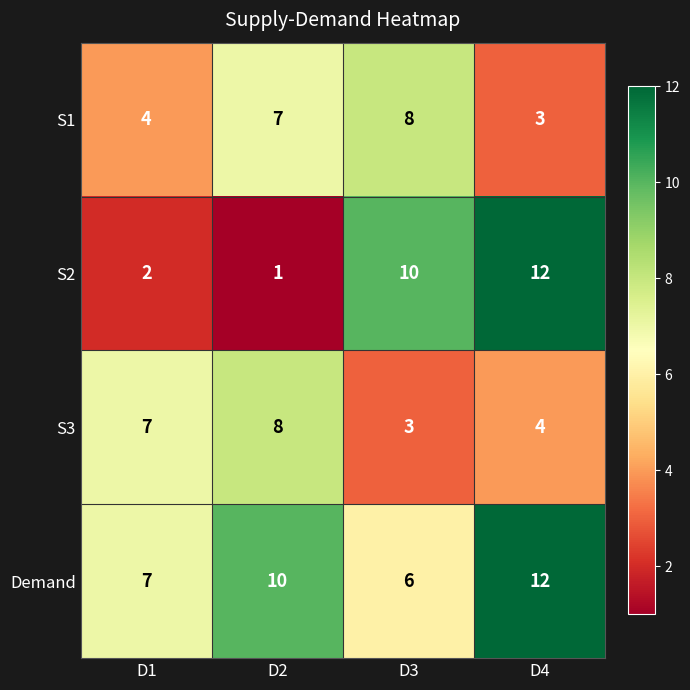

At how many categories does at least one series exceed 5?

4